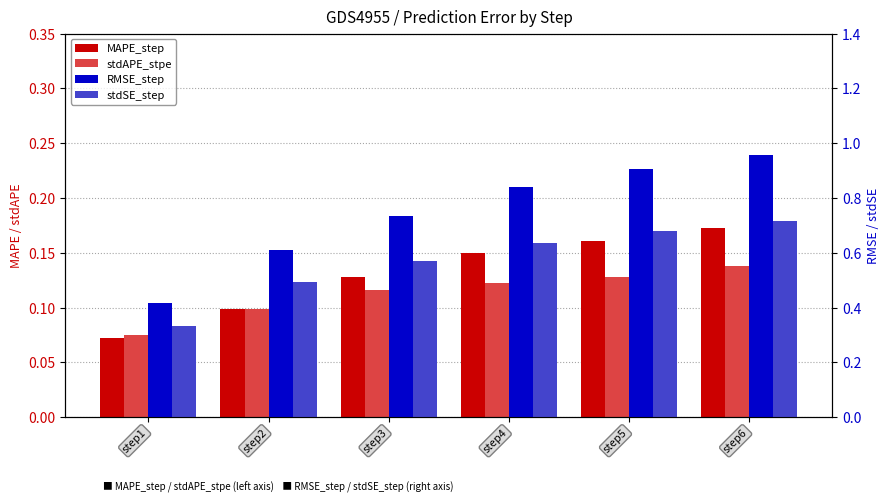

How many data points does each series have?

6